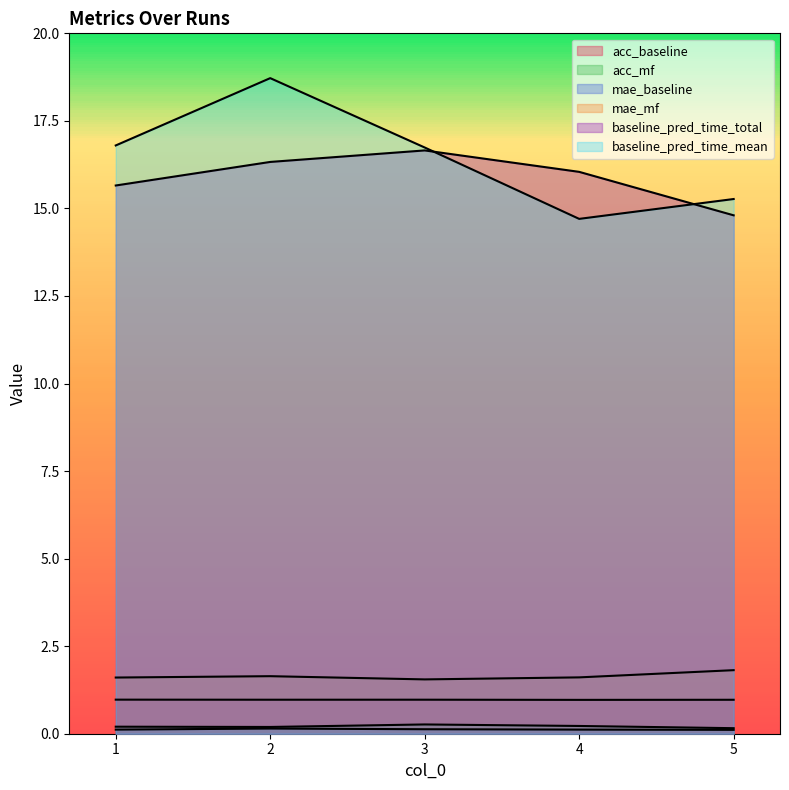

True or false: mae_baseline has a value of 0.0 at 3.

False